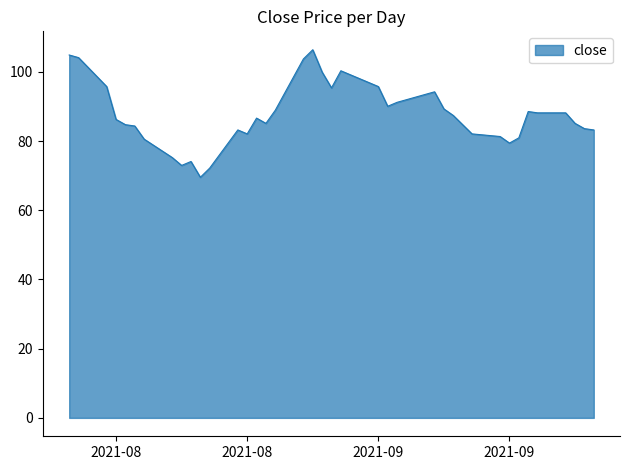

What is the difference between the maximum and minimum values?

36.9